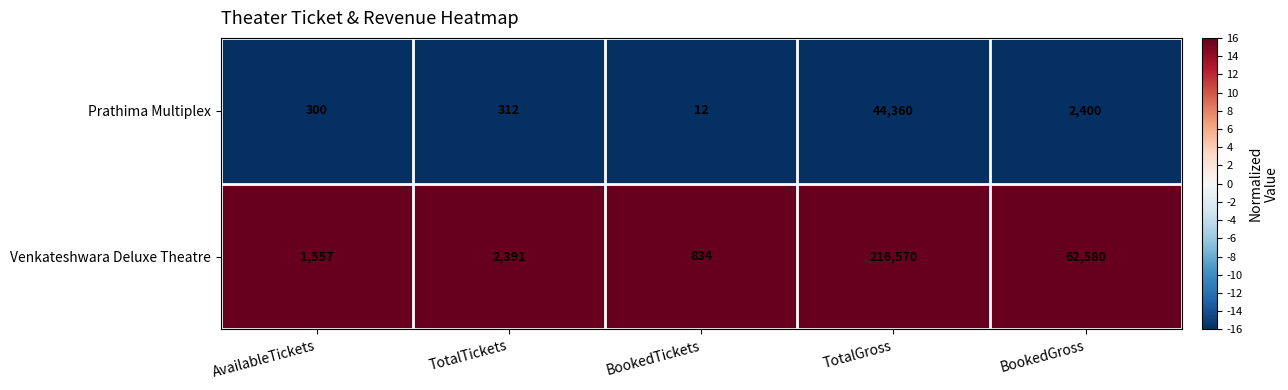

Reading left to right, what are all the values shown in this chart?

Prathima Multiplex: AvailableTickets=300	TotalTickets=312	BookedTickets=12	TotalGross=44360	BookedGross=2400
Venkateshwara Deluxe Theatre: AvailableTickets=1557	TotalTickets=2391	BookedTickets=834	TotalGross=216570	BookedGross=62580